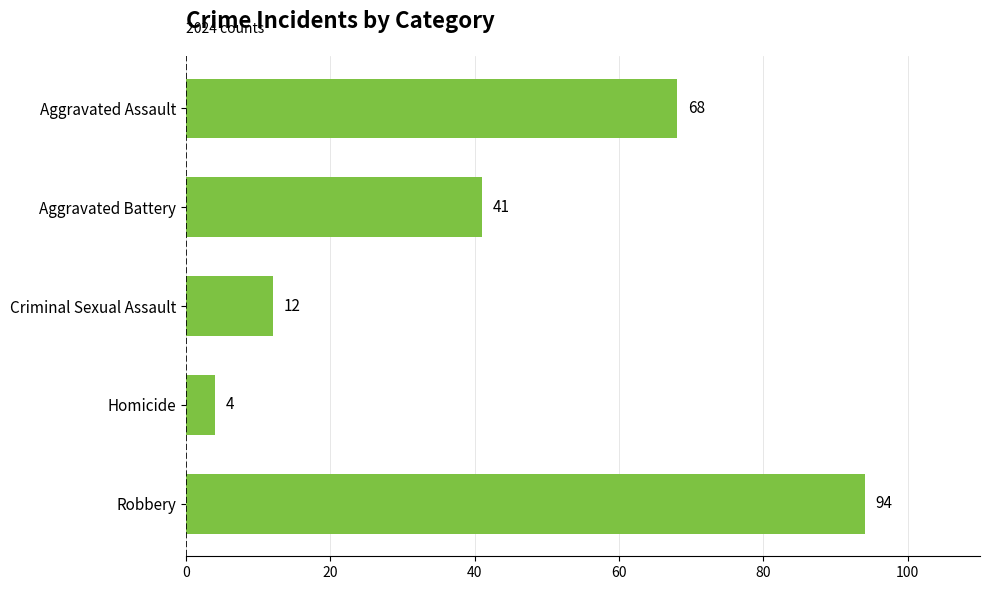

List the labels in order of value, largest first.

Robbery, Aggravated Assault, Aggravated Battery, Criminal Sexual Assault, Homicide